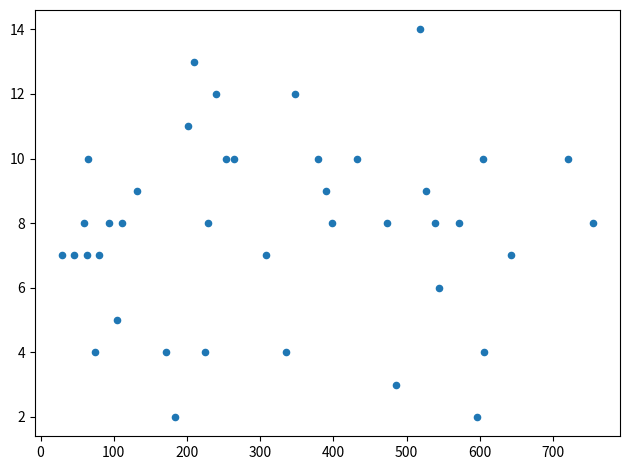

What is the range of Y values (max minus min)?

12